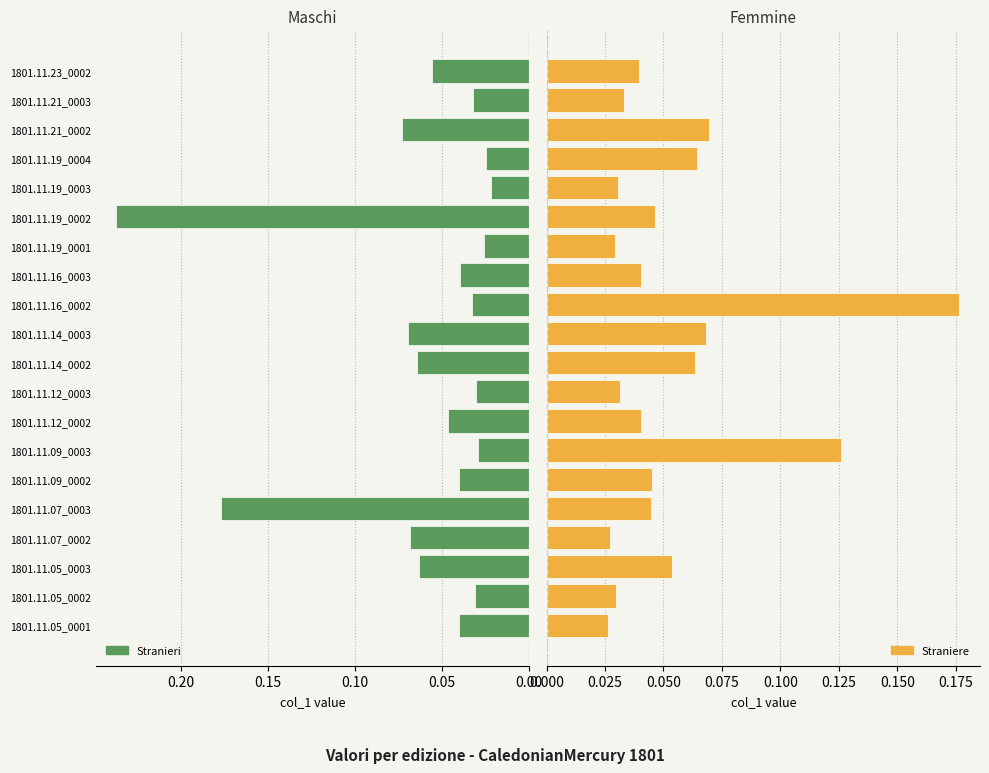

How many Stranieri values are between 0 and 1?

20